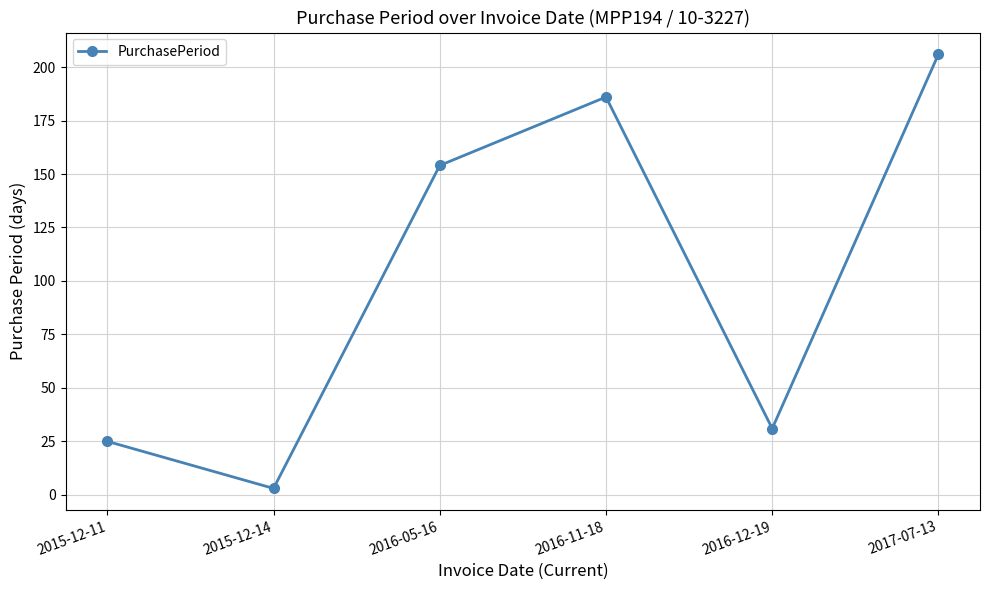

At which category does the chart reach its peak across all series?

2017-07-13